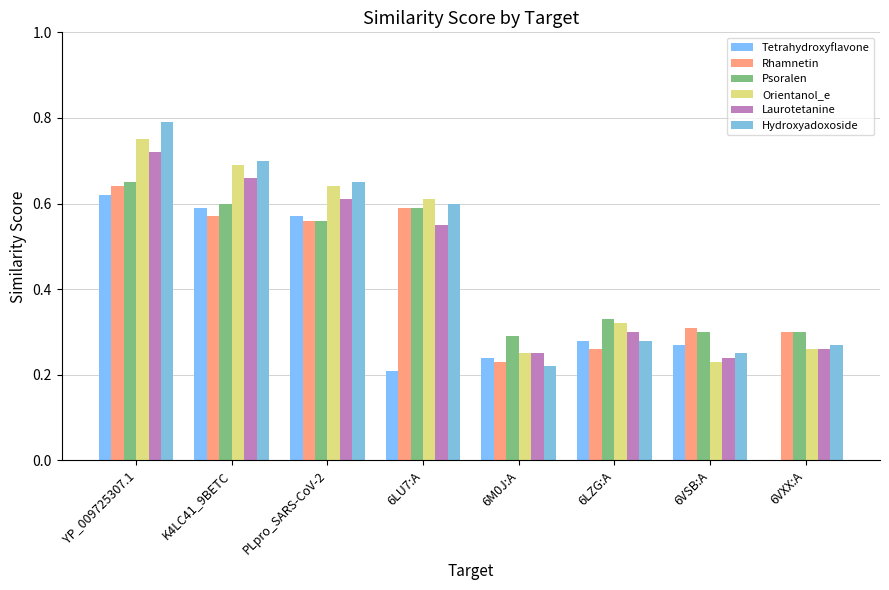

The Psoralen series shows 0.6 at PLpro_SARS-CoV-2. True or false?

True